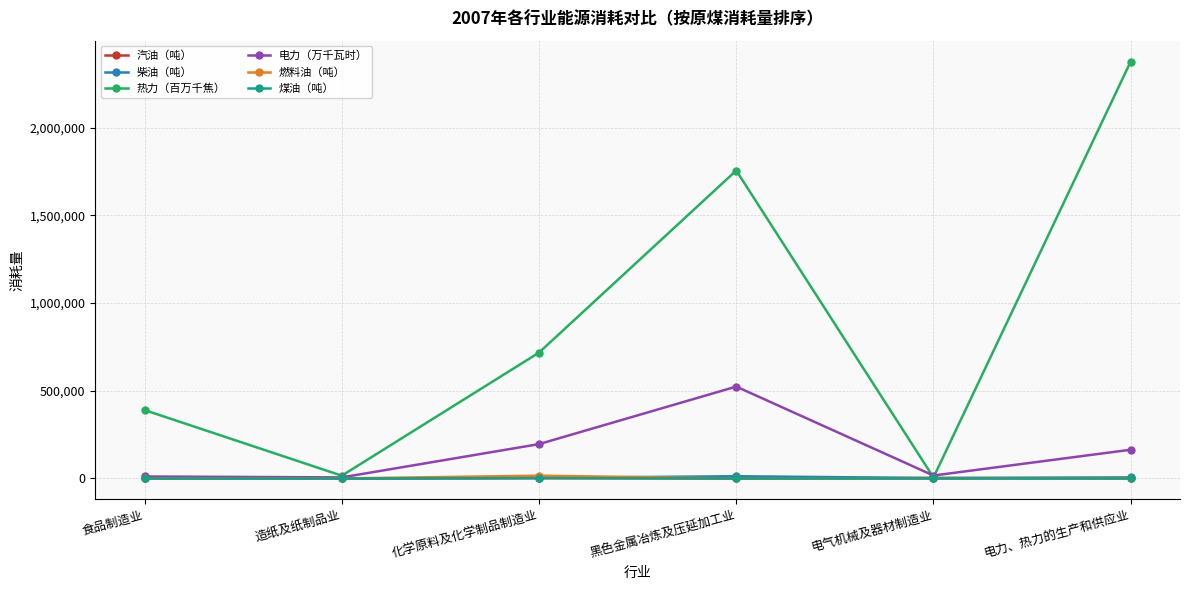

Which series changed the most between 造纸及纸制品业 and 电力、热力的生产和供应业?

热力（百万千焦）